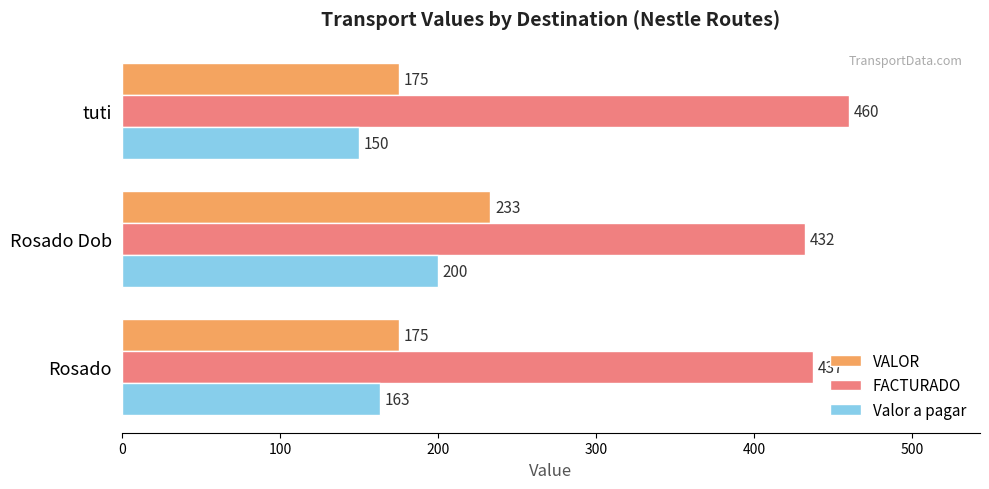

The Valor a pagar series shows 250 at Rosado. True or false?

False